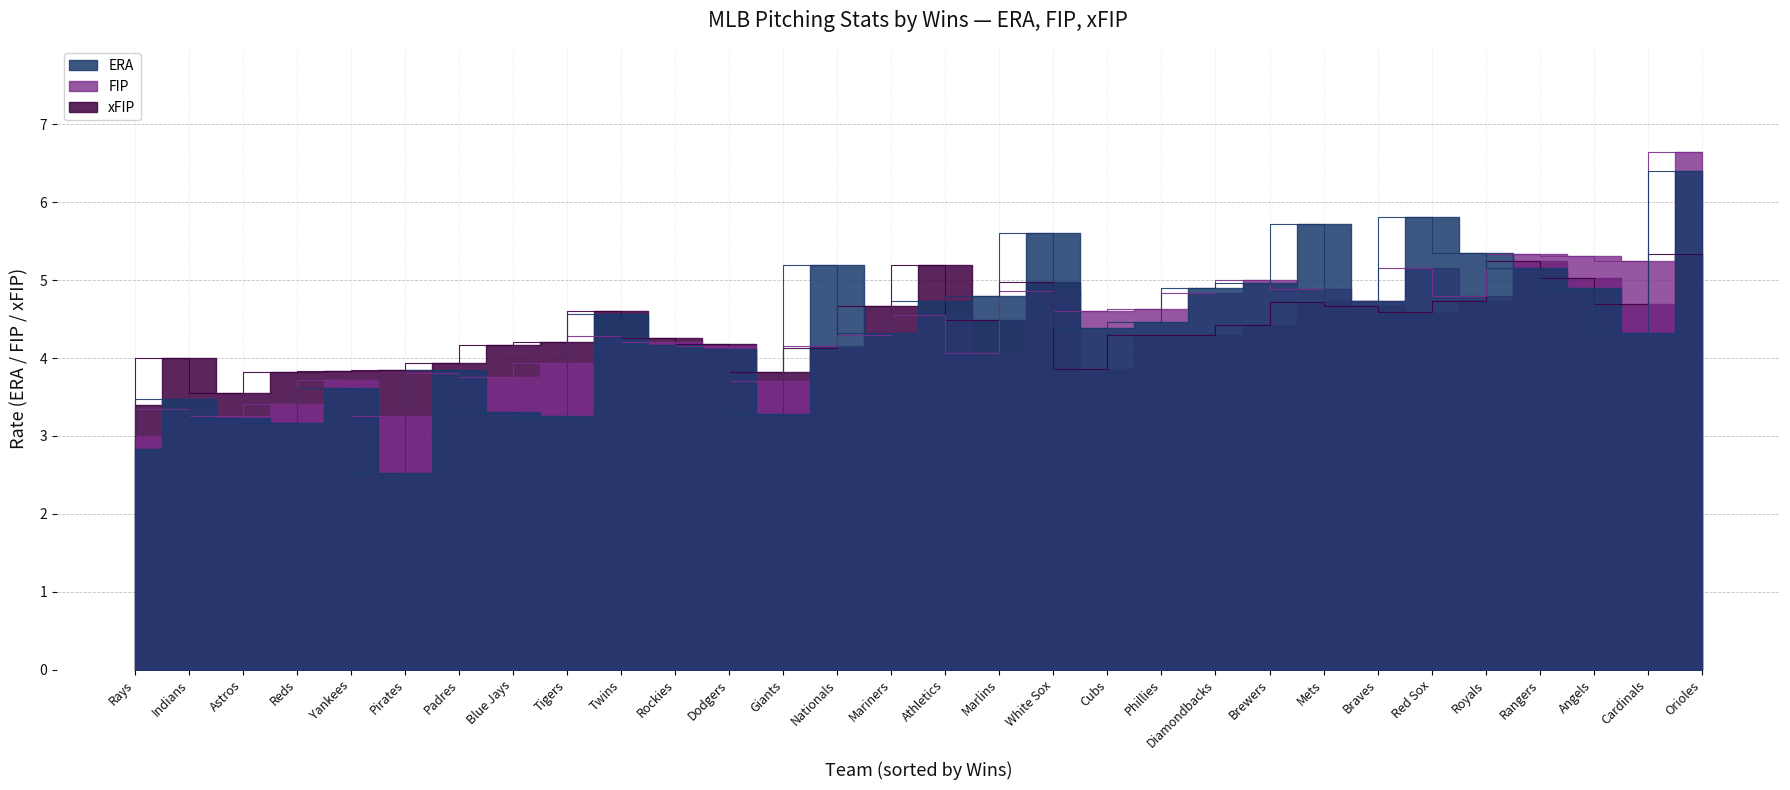

What is the total value across all series at Blue Jays?

11.2